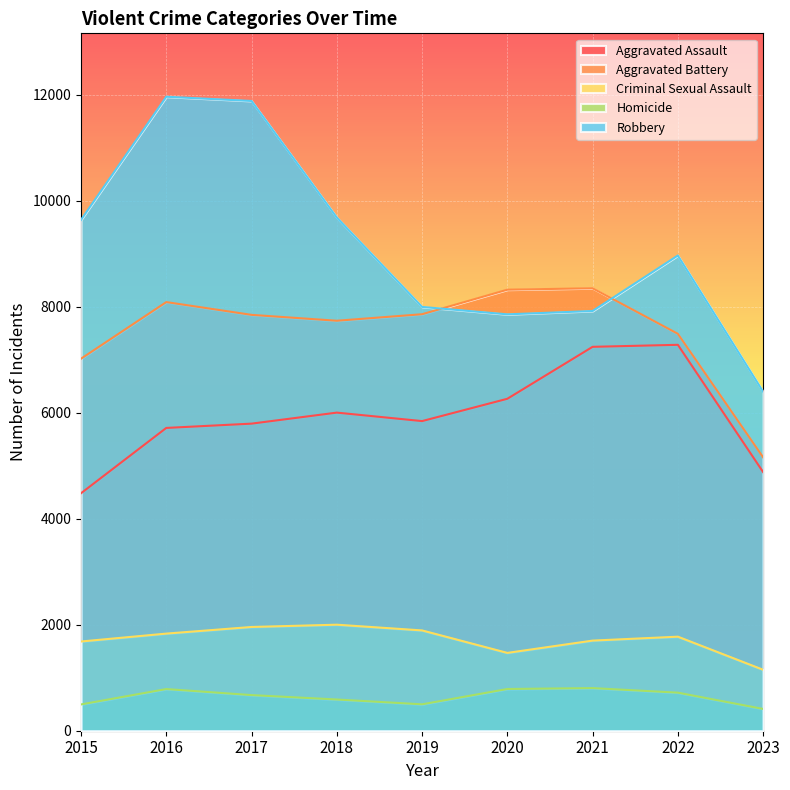

Reading left to right, what are all the values shown in this chart?

Aggravated Assault: 4480	5712	5793	6001	5841	6262	7242	7280	4879
Aggravated Battery: 7018	8086	7845	7734	7857	8320	8347	7488	5158
Criminal Sexual Assault: 1683	1832	1957	2000	1892	1468	1700	1774	1150
Homicide: 496	786	672	589	498	787	804	718	411
Robbery: 9638	11960	11880	9681	7995	7855	7918	8965	6397